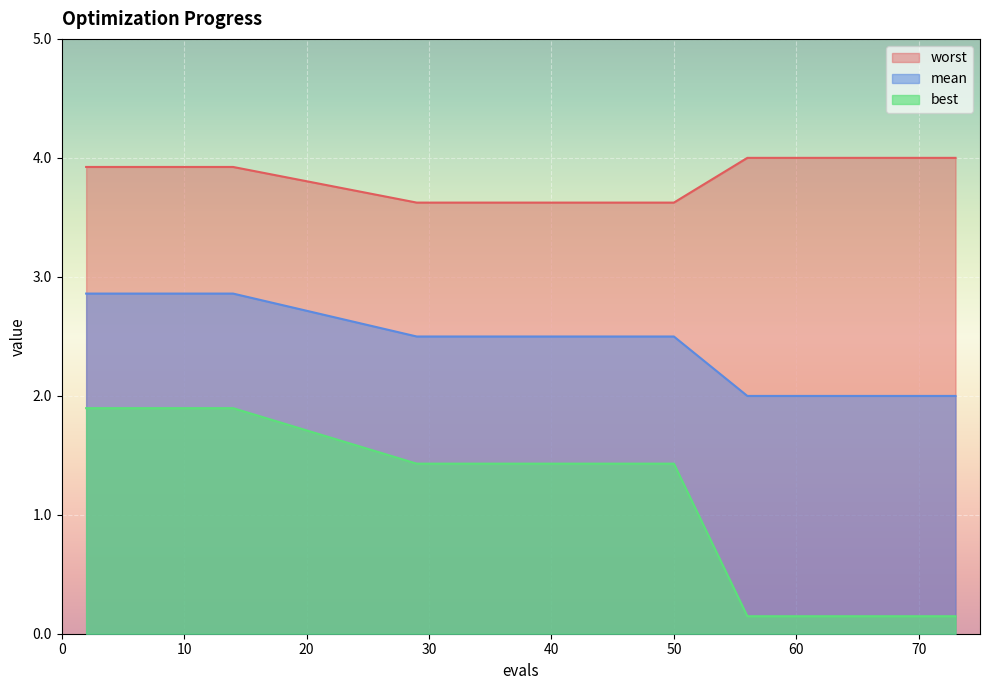

Is it true that best equals 1.4 at 36?

True